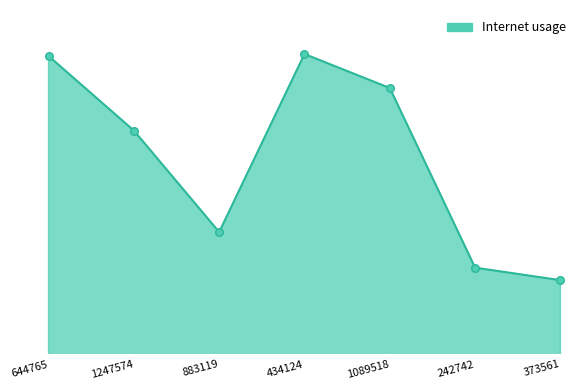

Between 242742 and 883119, which is larger?

883119